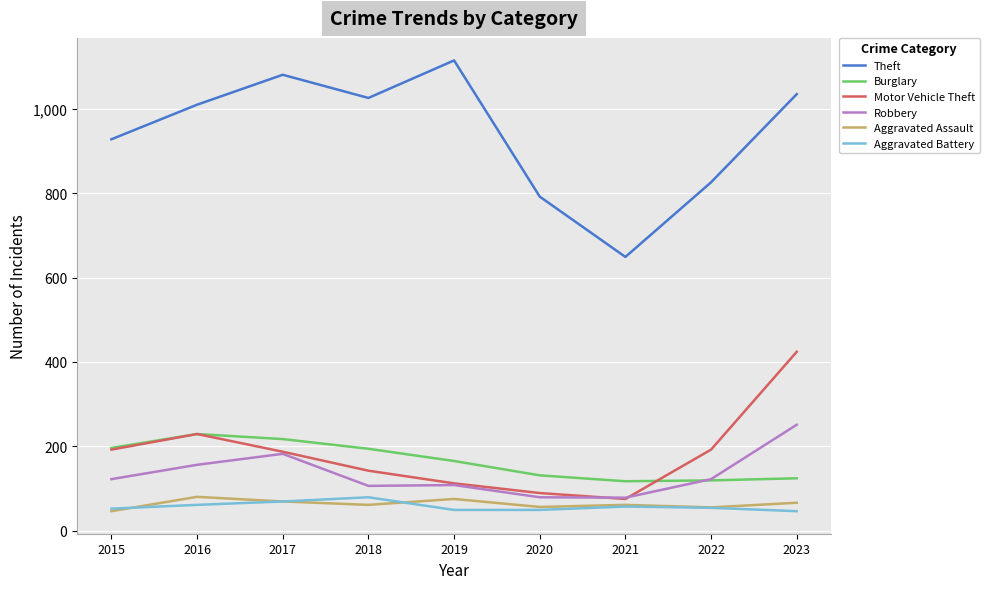

True or false: Aggravated Assault and Burglary intersect in this chart.

False